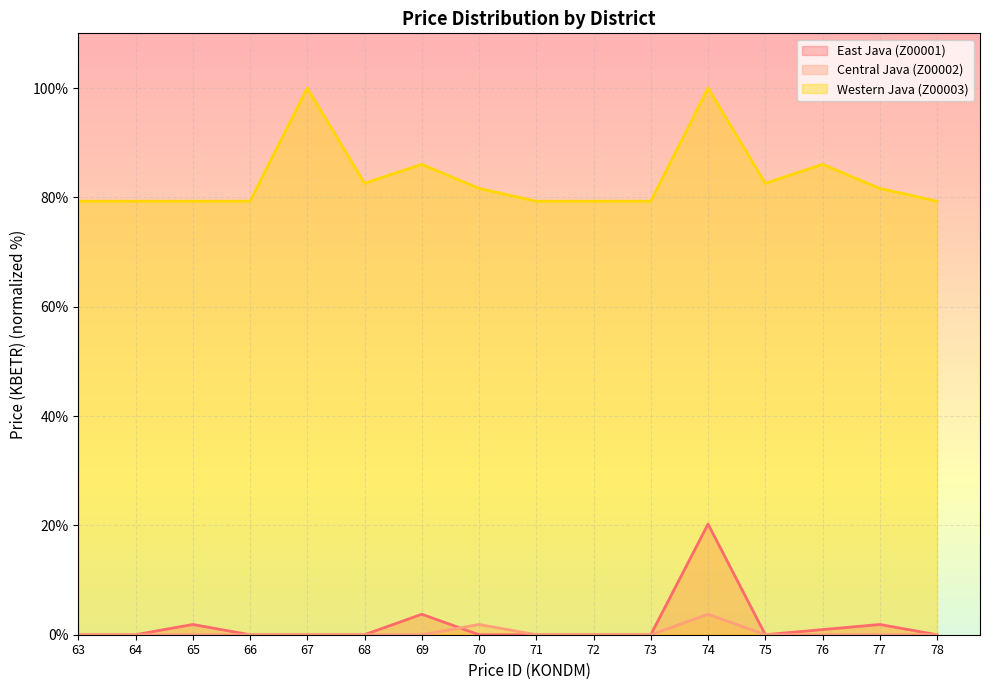

How many lines are shown in the chart?

3